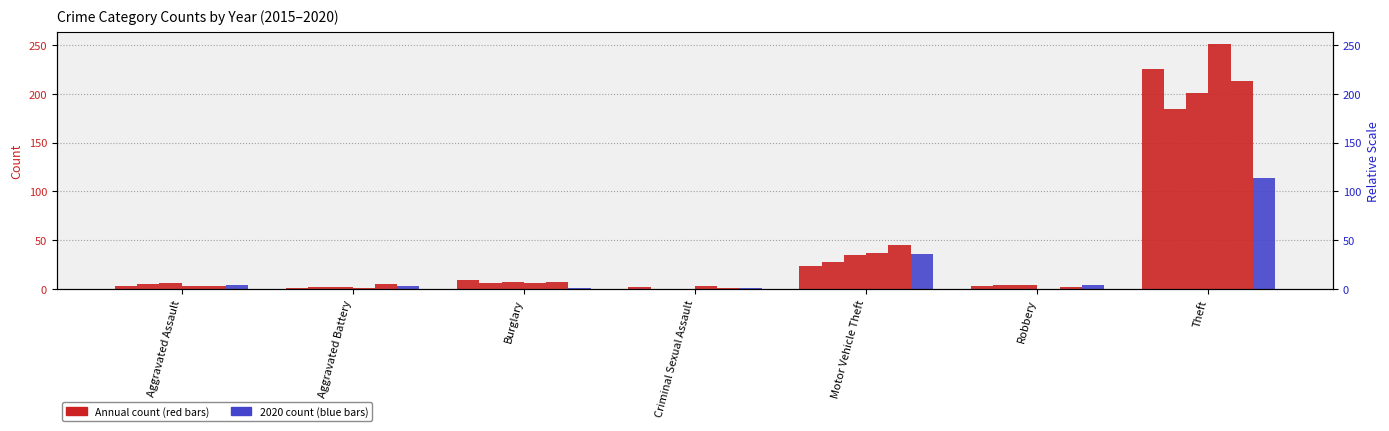

How many data points does each series have?

7